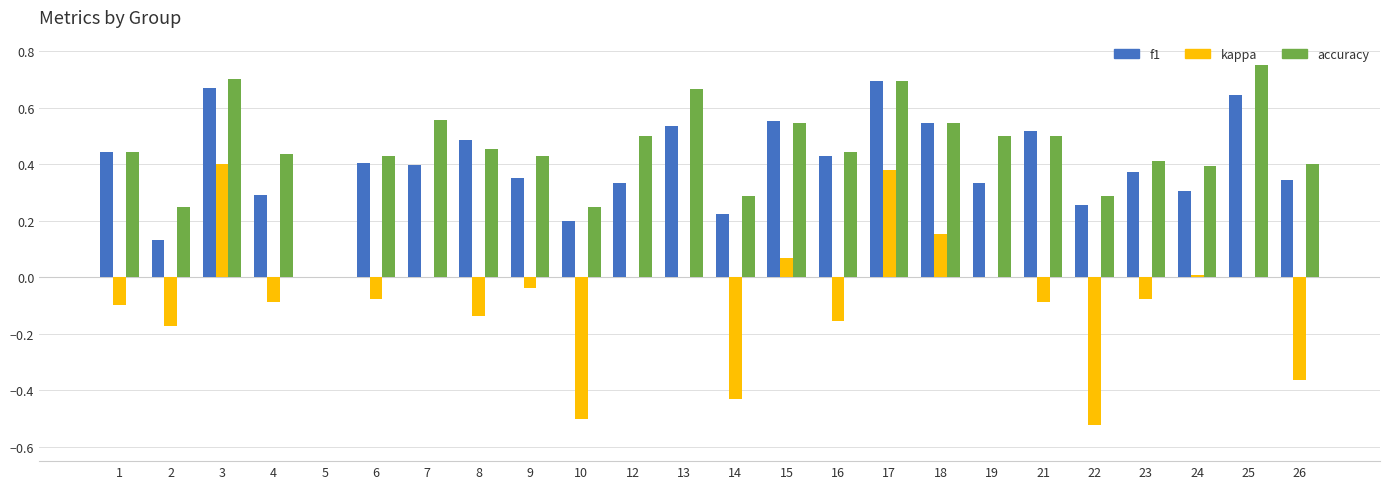

Is the value of kappa at 23 greater than the value of accuracy at 26?

No